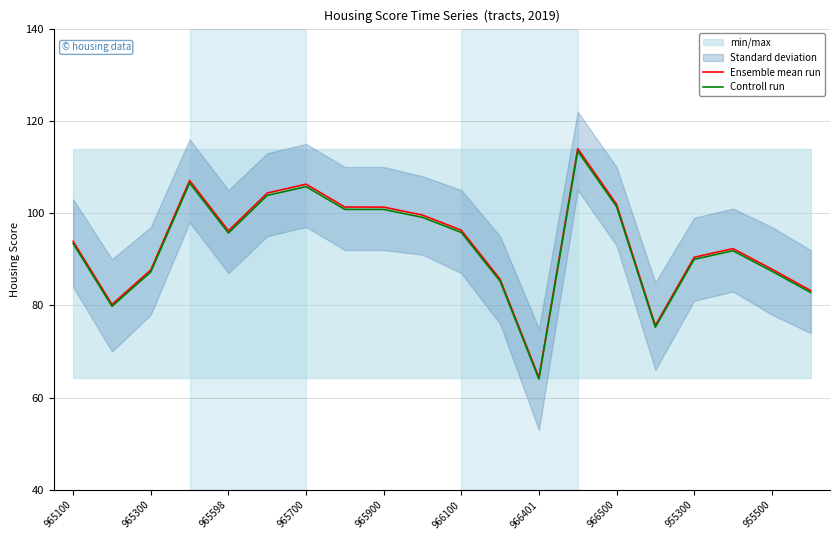

True or false: Controll run has a value of 144.1 at 955500.

False